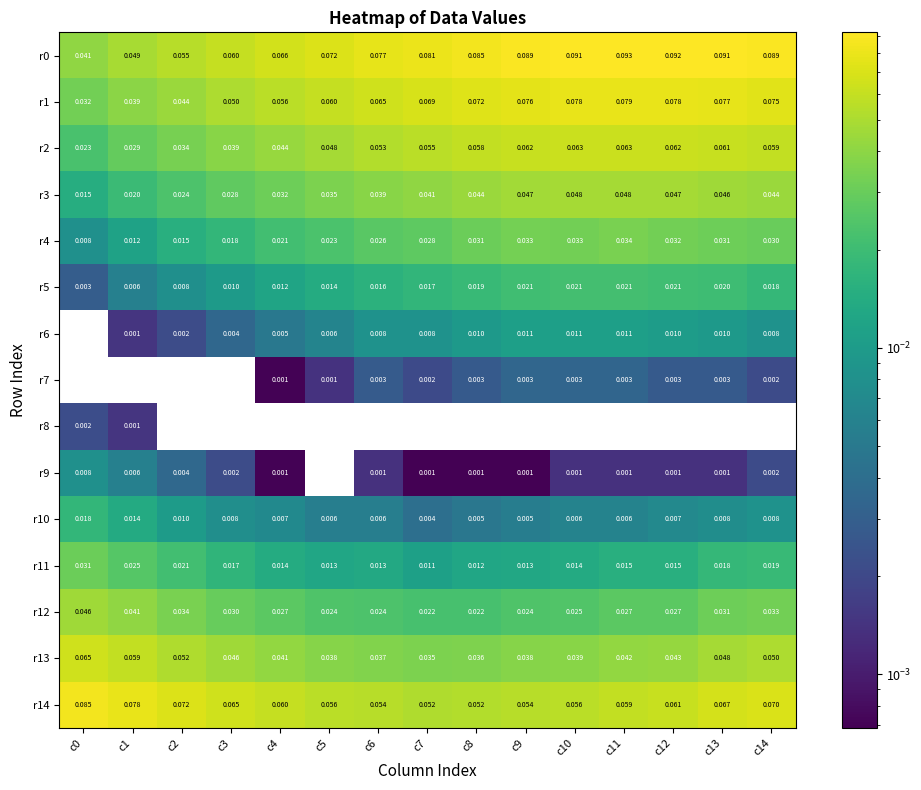

Is the value of r7 at c8 greater than the value of r13 at c11?

No